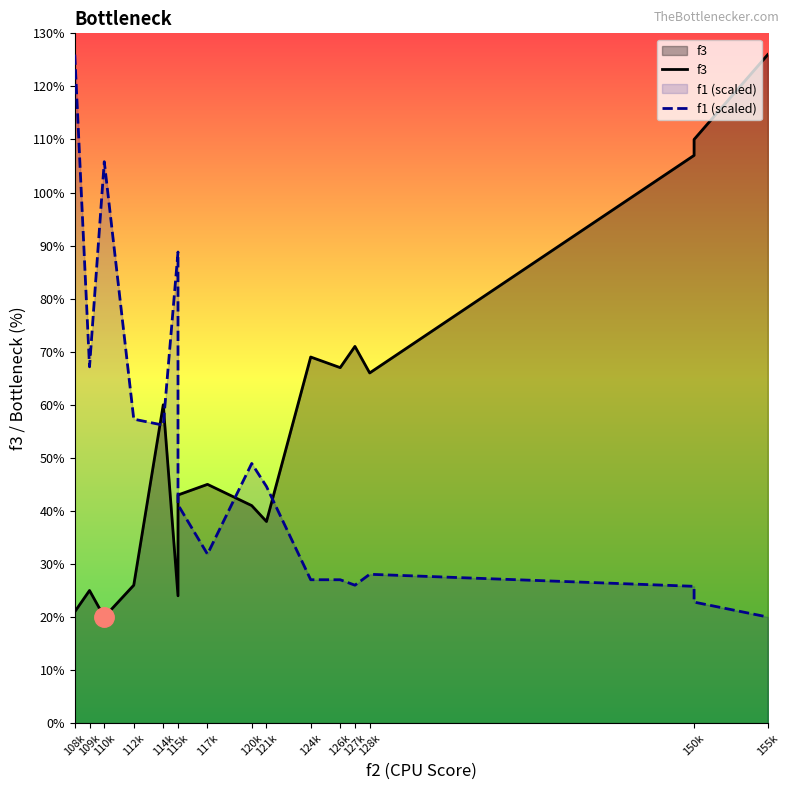

Where does the f3 series first go above 45?

114k